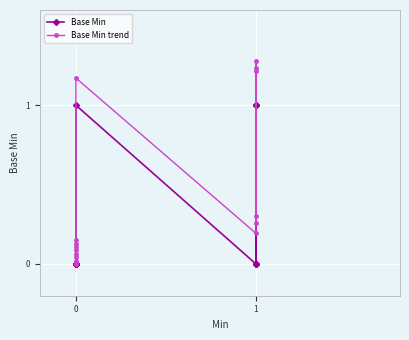

How many Base Min values are between 0 and 1?

15